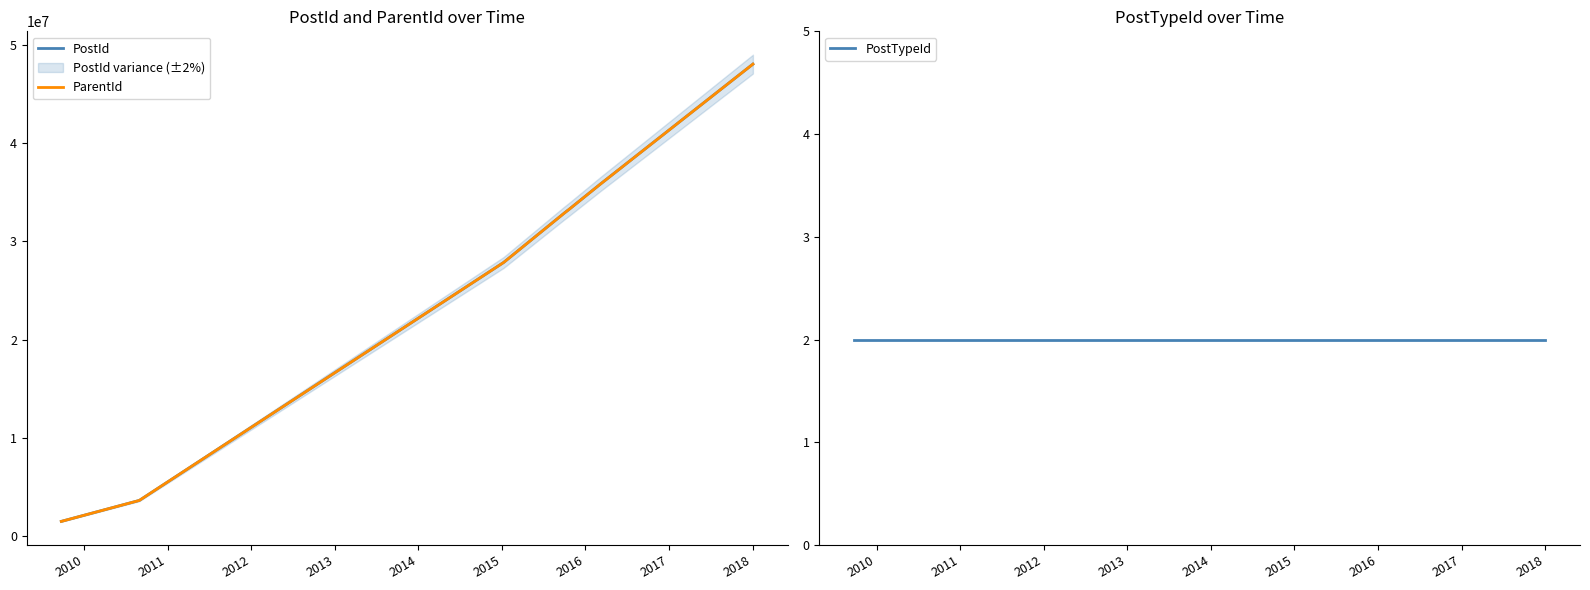

What is the minimum value shown in the chart?

2